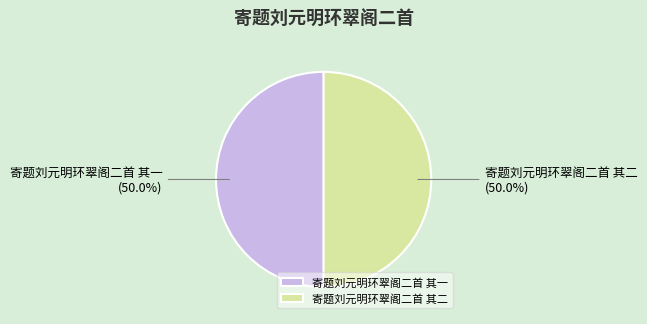

The 寄题刘元明环翠阁二首 其一 slice represents 50% of the pie. True or false?

True